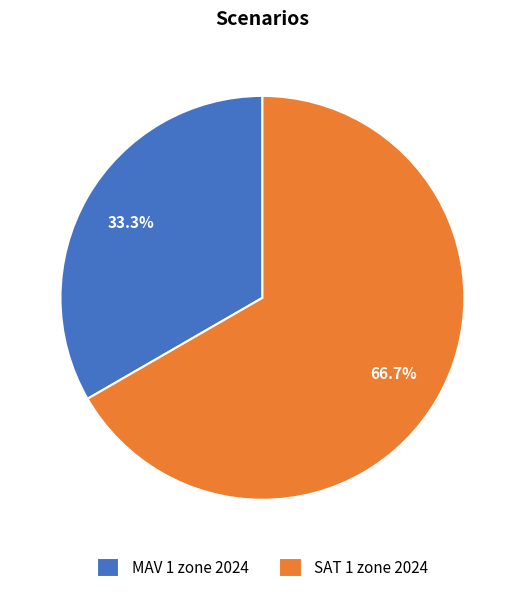

What percentage is the MAV 1 zone 2024 slice, to the nearest percent?

33%